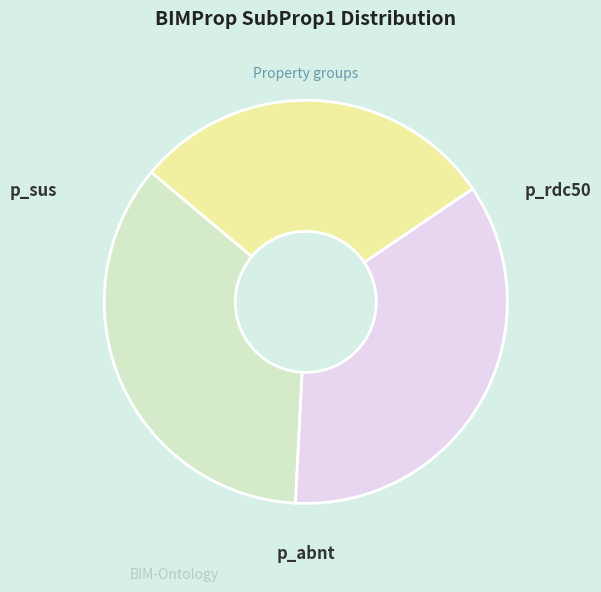

To the nearest percent, what is the average slice percentage?

33%